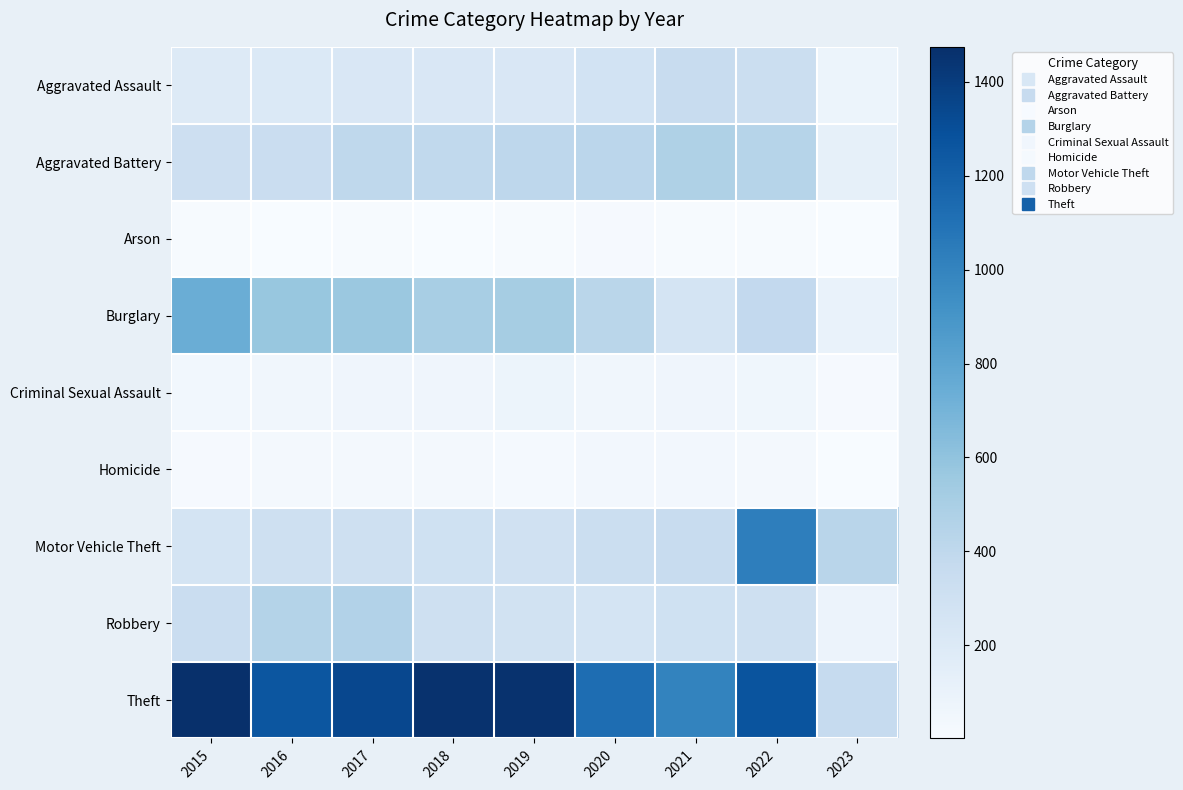

Which series has the largest range (max minus min)?

Theft